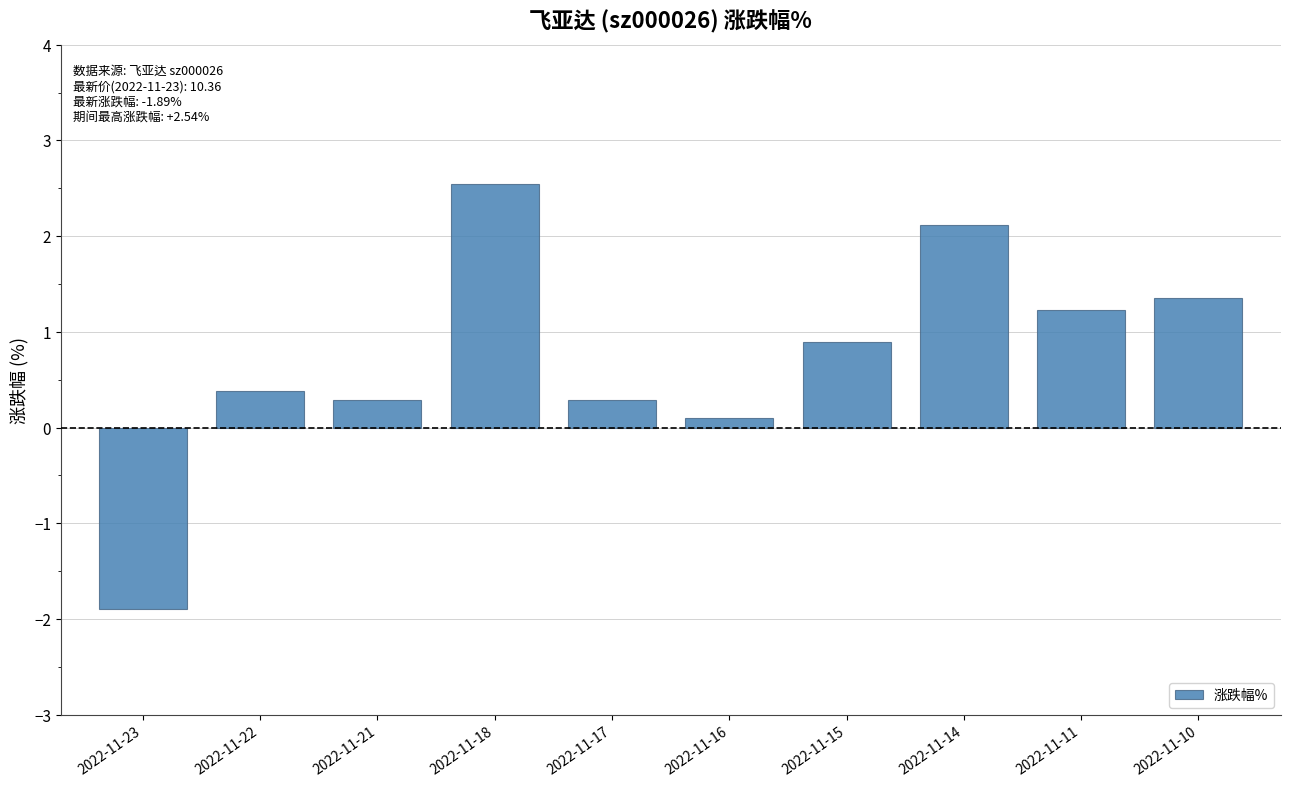

Between 2022-11-18 and 2022-11-22, which is larger?

2022-11-18